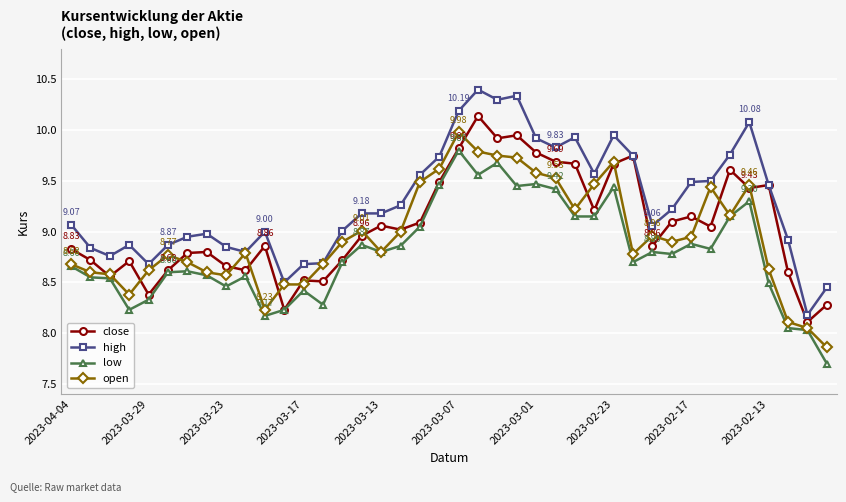

True or false: high and low cross at least once.

False